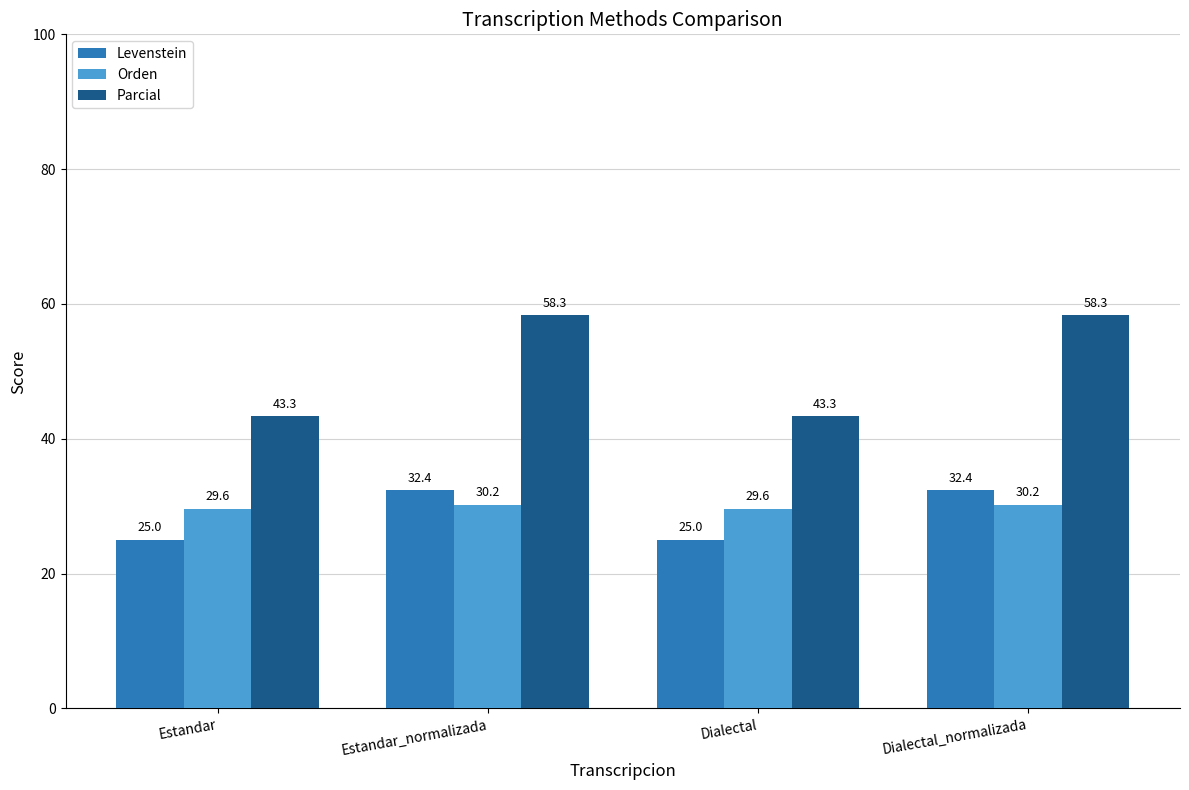

What is the smallest value displayed?

25.0